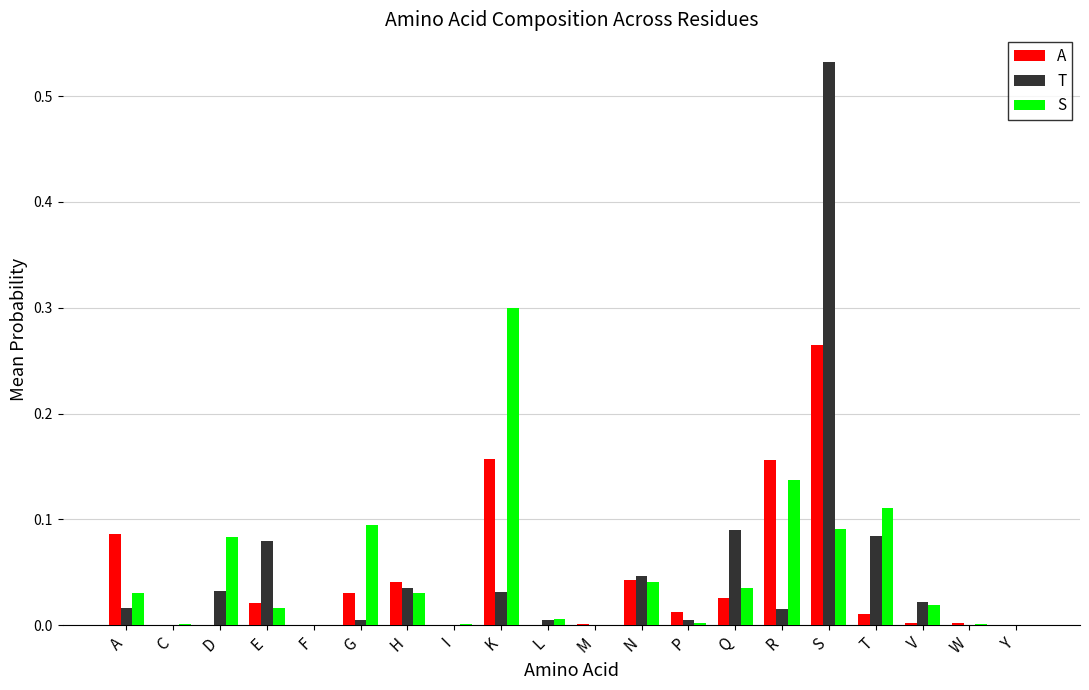

Which series has the largest range (max minus min)?

T